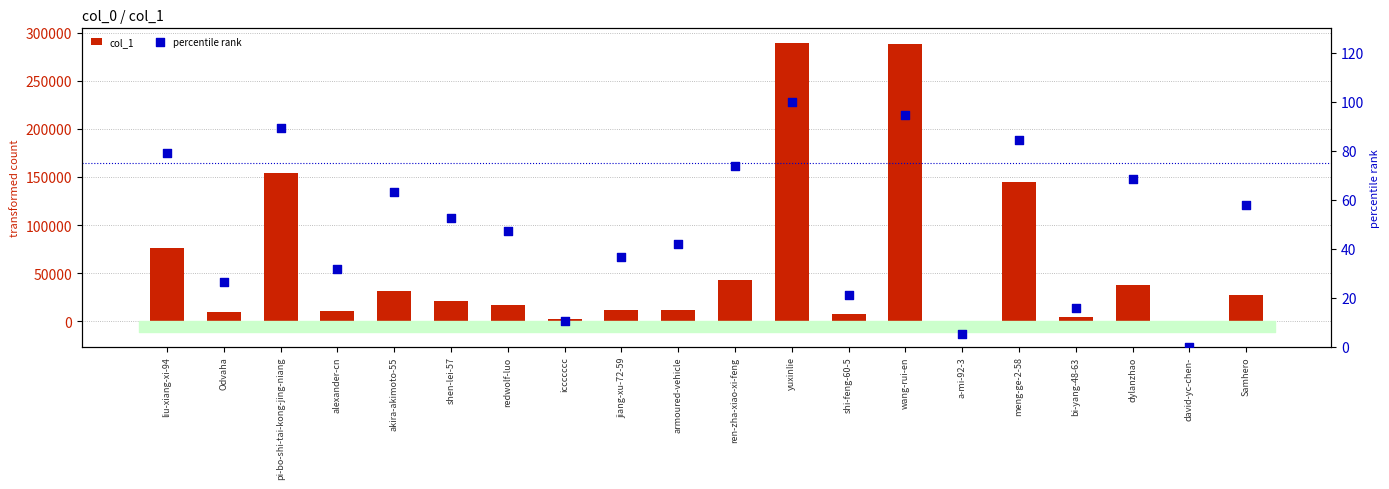

What is the total value across all series at alexander-cn?

10492.6